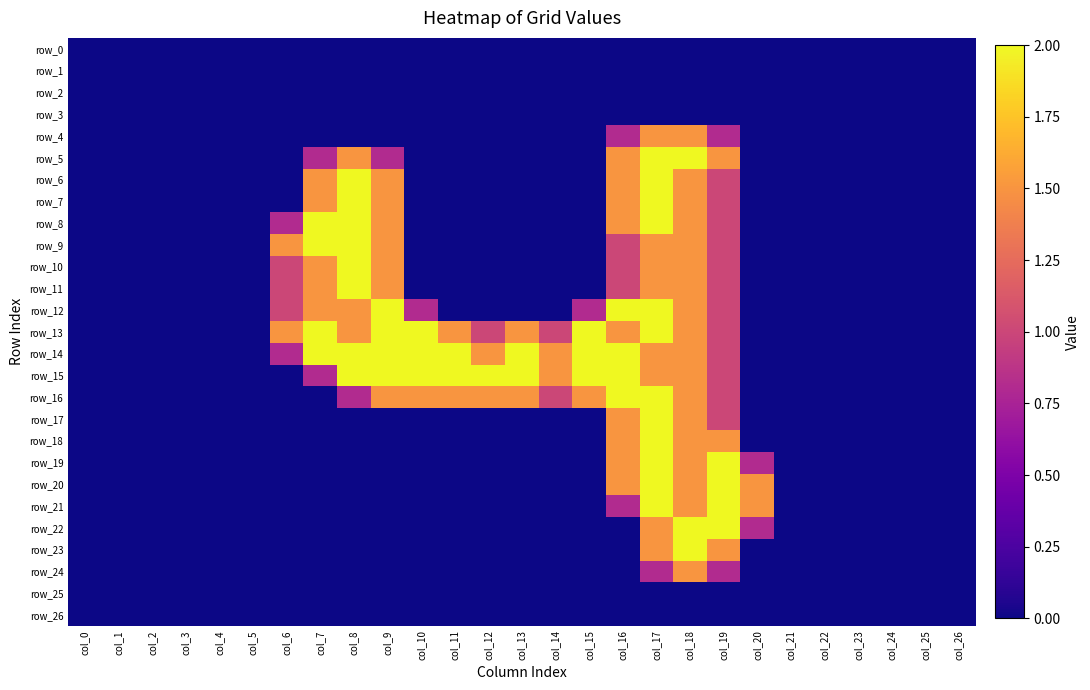

At which category does the chart reach its peak across all series?

col_17